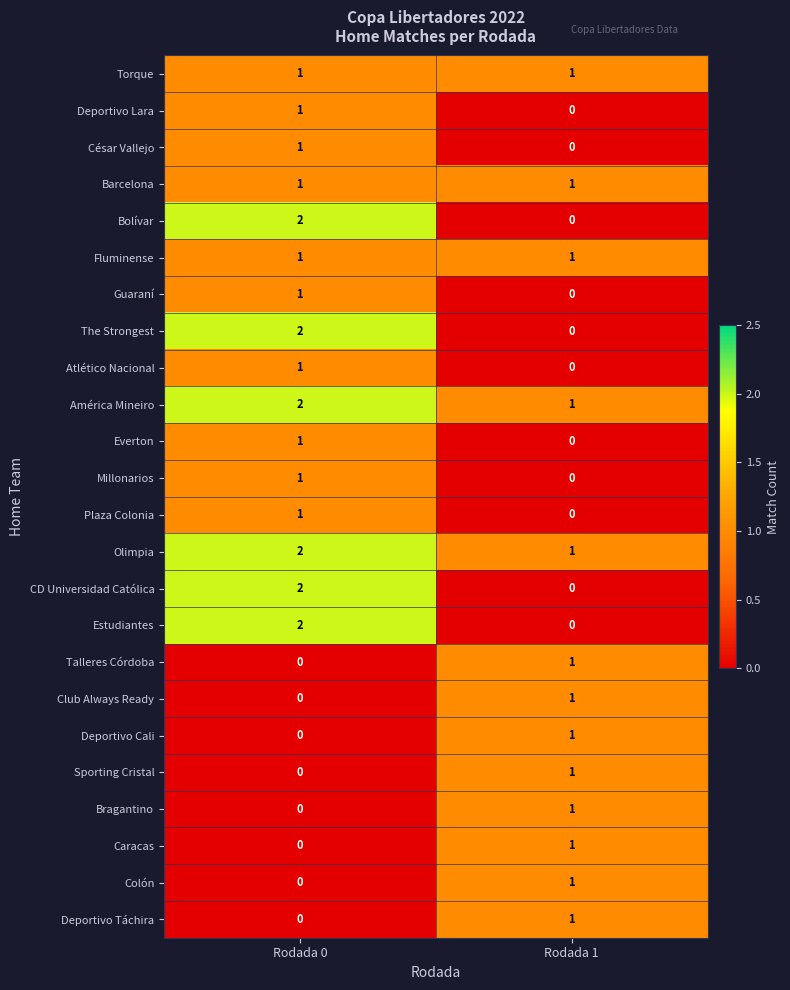

The value of Deportivo Táchira at Rodada 1 is 1. True or false?

True